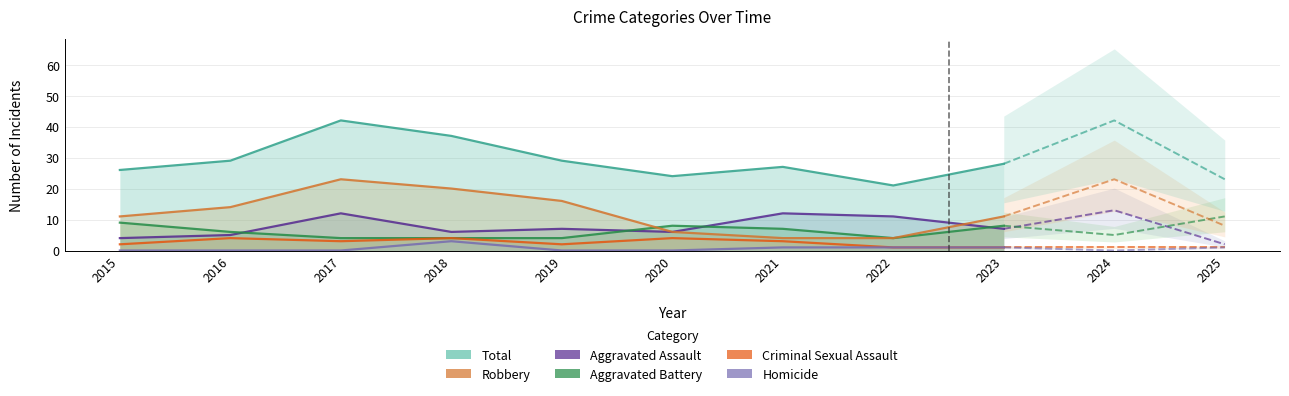

True or false: Homicide and Criminal Sexual Assault cross at least once.

False